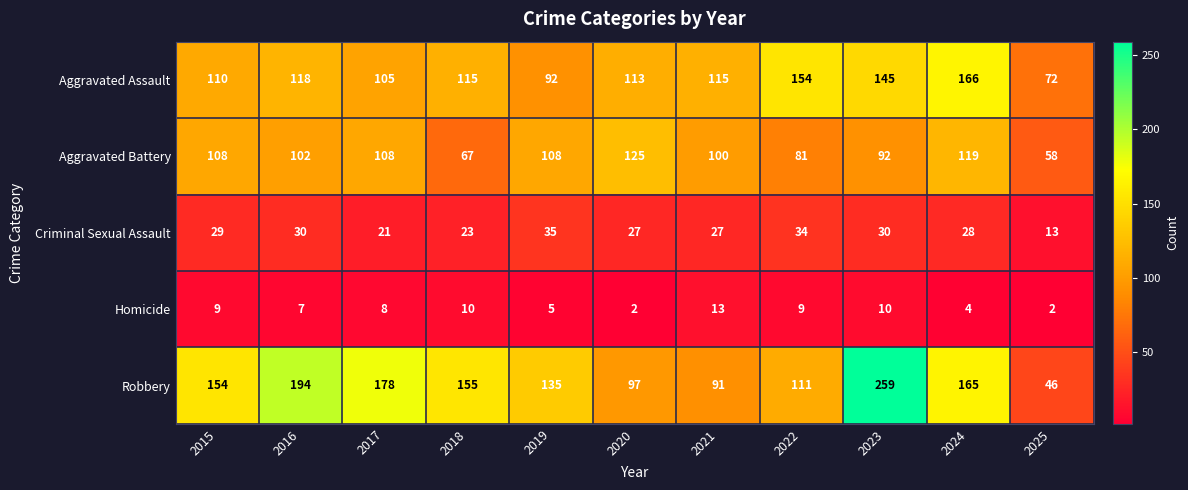

Read the Aggravated Battery value at 2021, to the nearest 10.

100